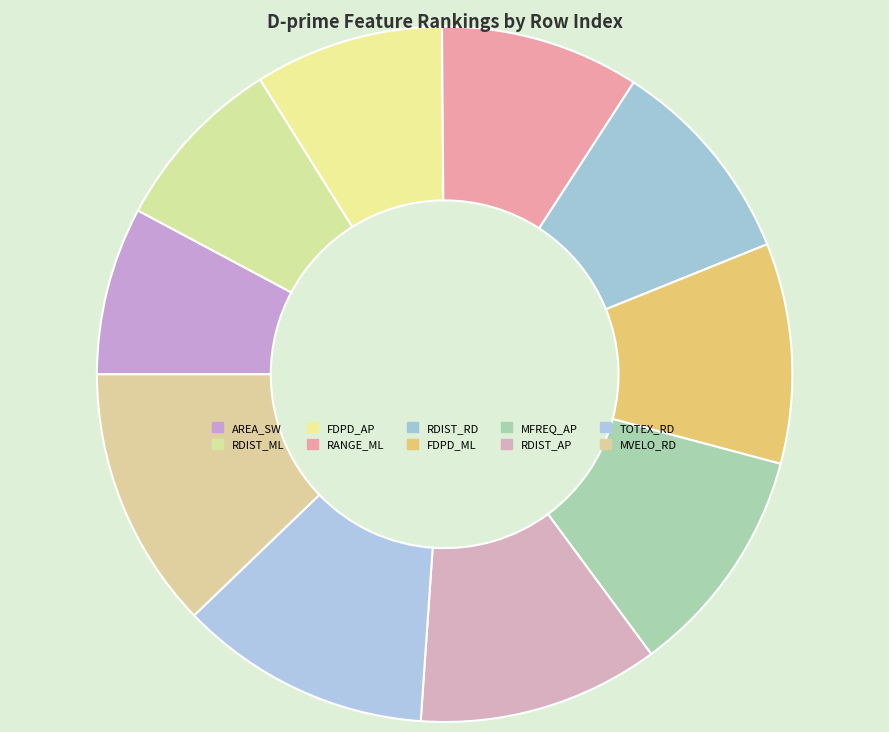

The FDPD_ML slice represents 1% of the pie. True or false?

False